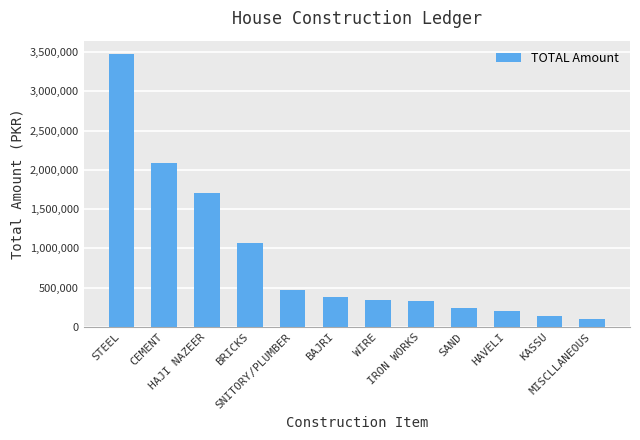

What is the difference between the maximum and minimum values?

3366384